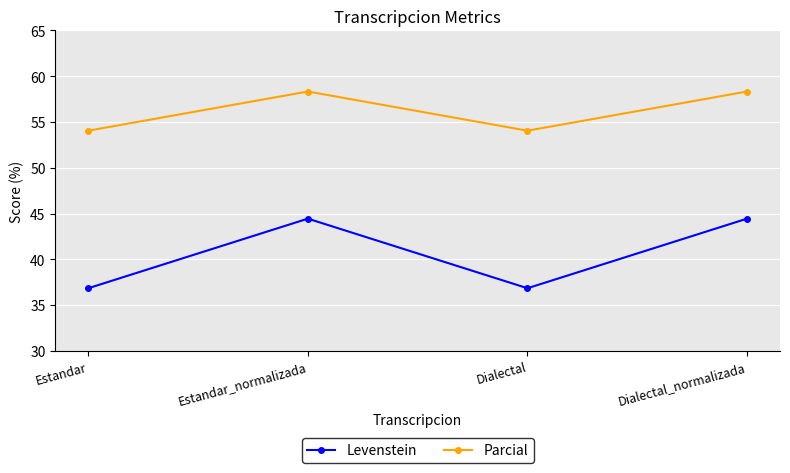

True or false: Parcial and Levenstein cross at least once.

False